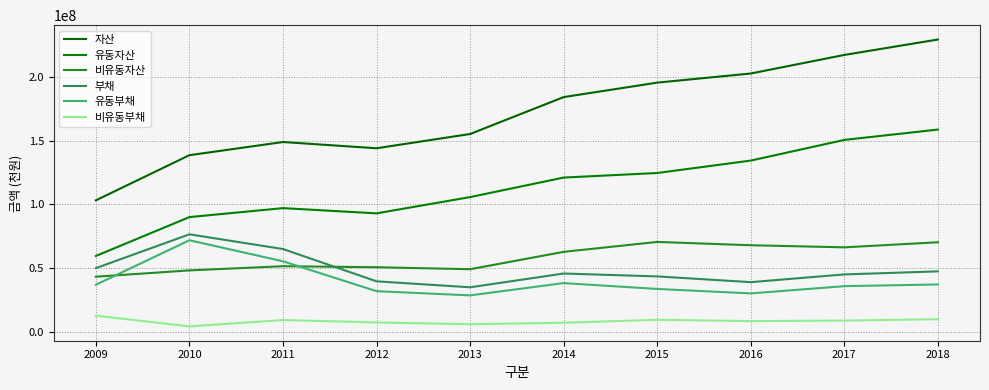

What is the approximate value of 비유동부채 at 2014?

7480112